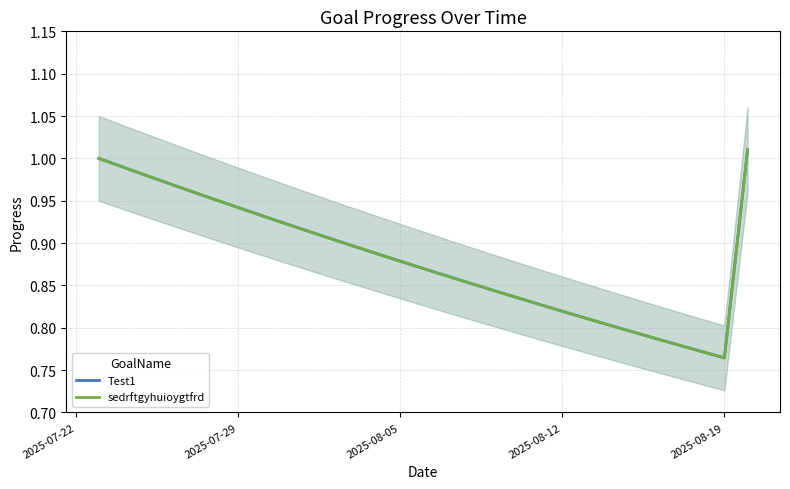

True or false: sedrftgyhuioygtfrd and Test1 intersect in this chart.

False